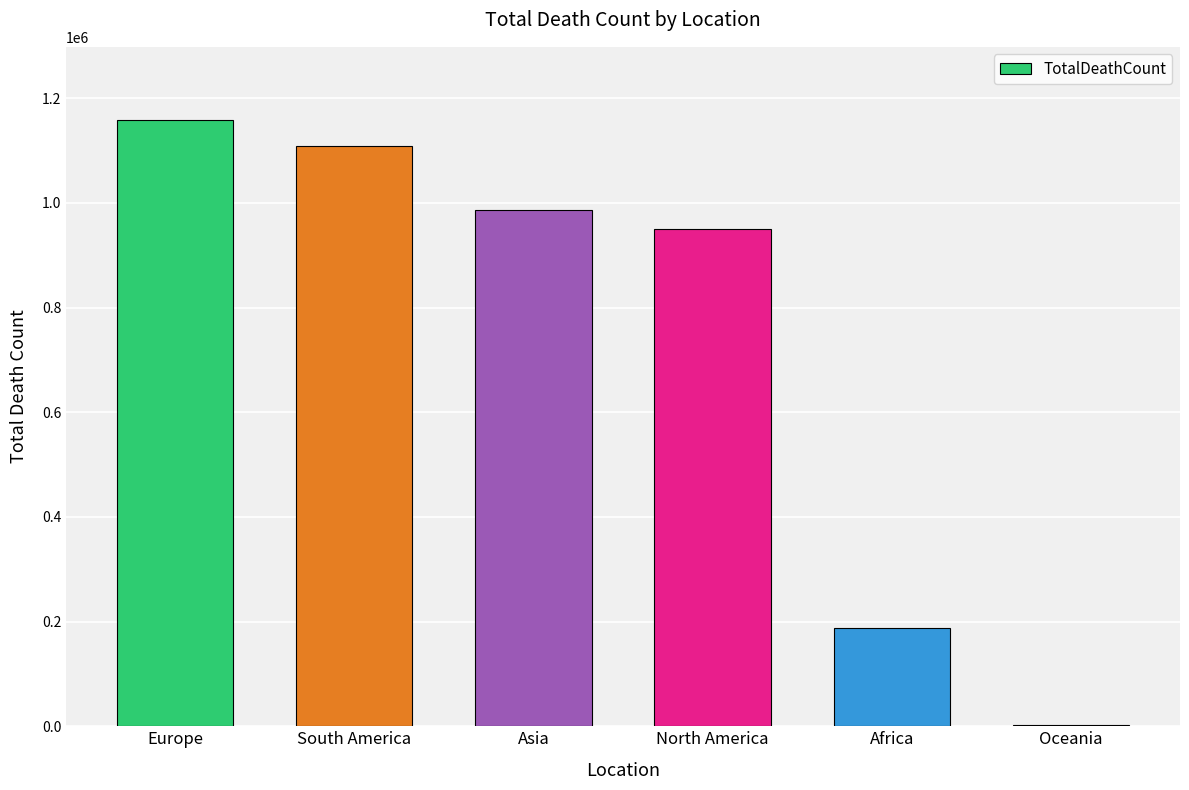

Where is the data nearest to the value 580389?

North America